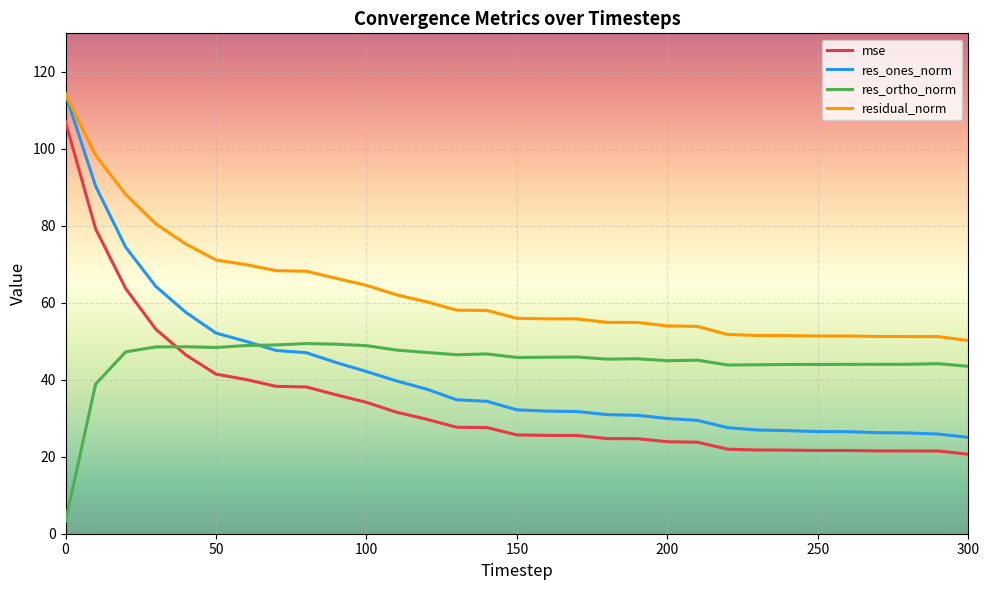

True or false: res_ones_norm and mse intersect in this chart.

False